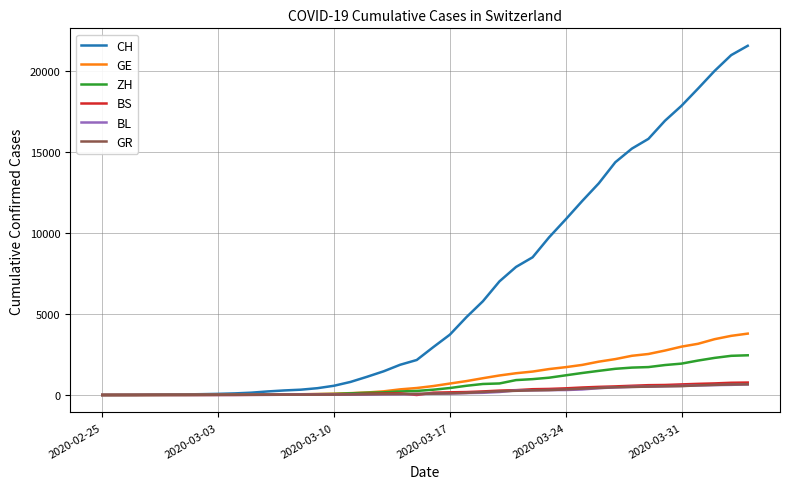

Count the number of categories in the chart.

40